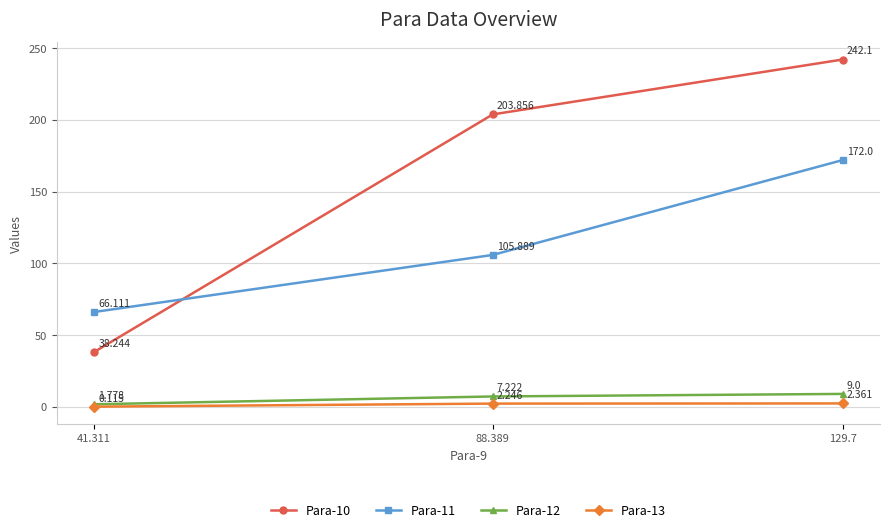

Is it true that Para-13 equals 2.4 at 129.7?

True